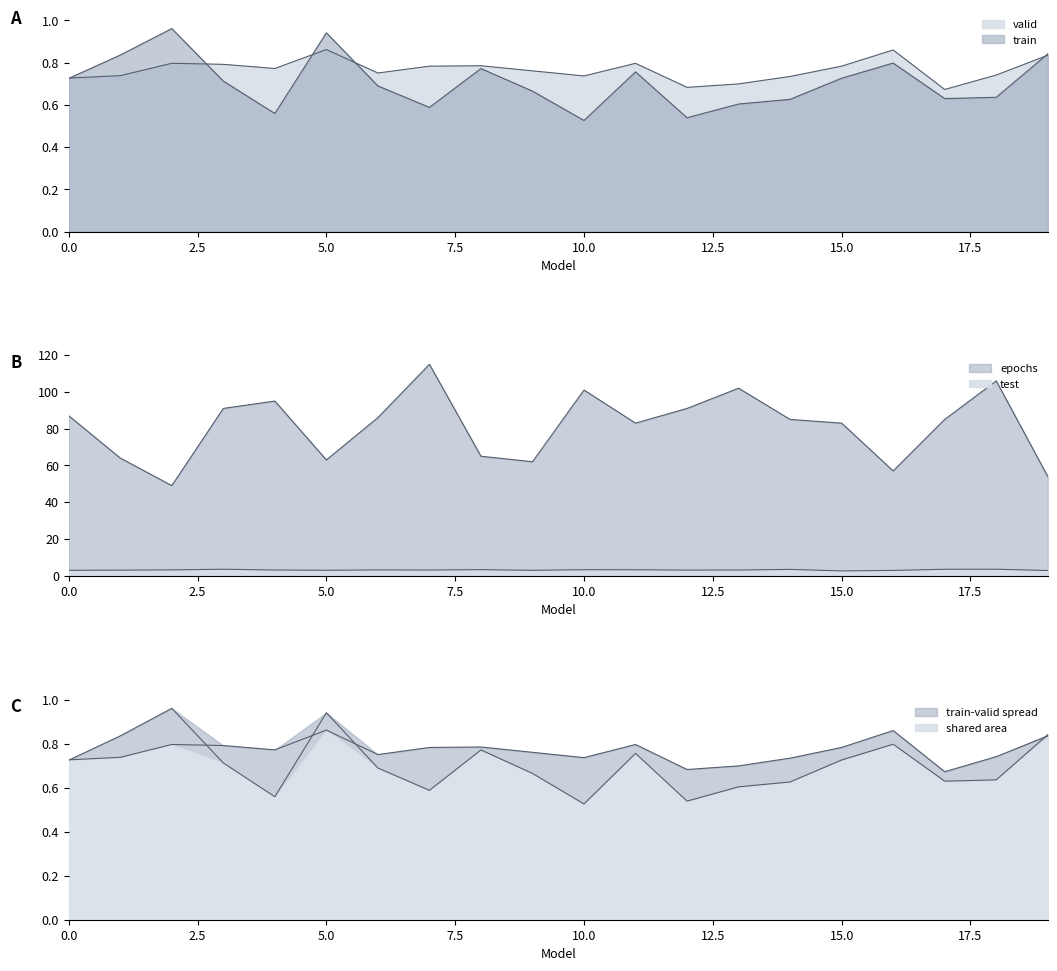

At which category does test reach its first local peak?

3